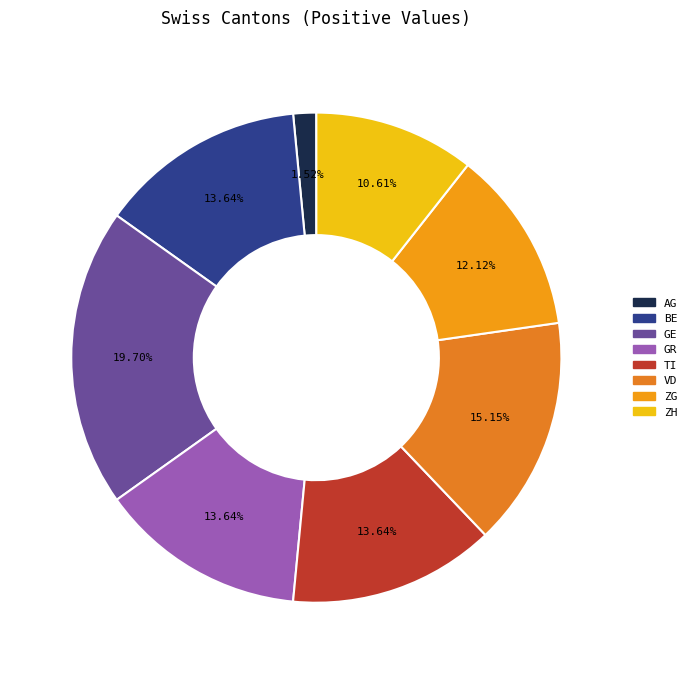

Is there any slice that represents more than half of the pie?

No